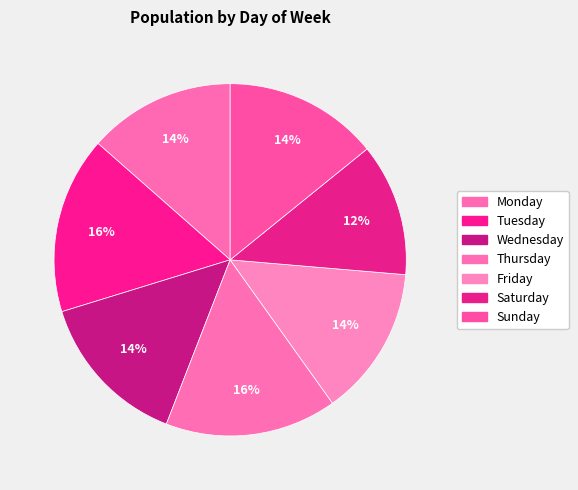

What is the change in value from Saturday to Sunday?

+43819.9